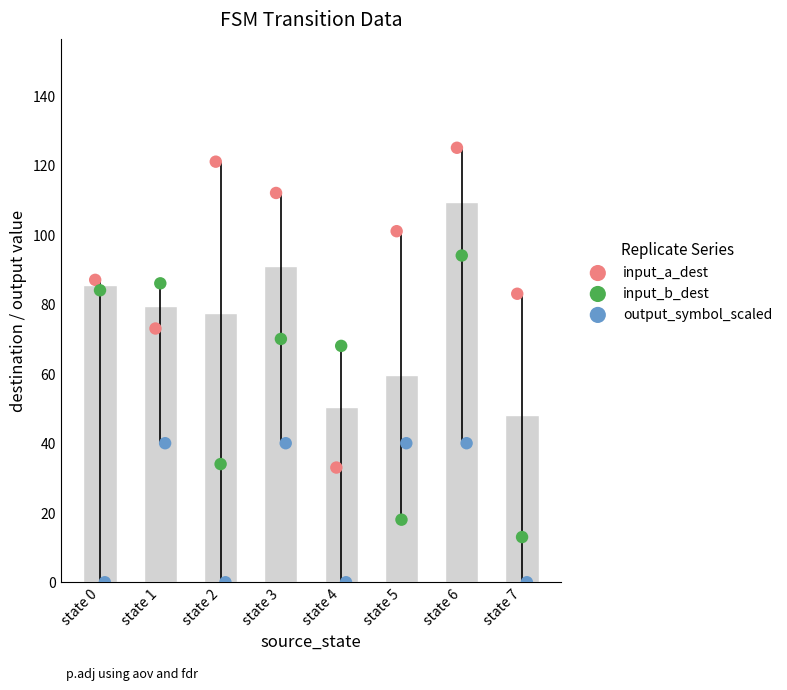

Which series contains the lowest Y value?

output_symbol_scaled